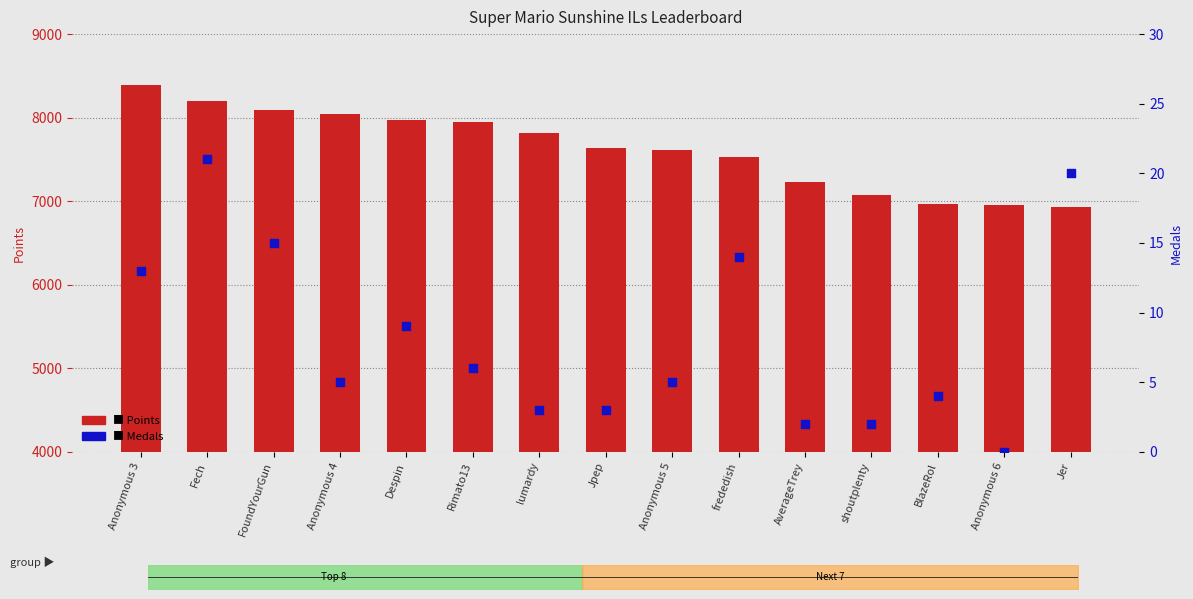

Which series reaches the maximum Y coordinate?

Points